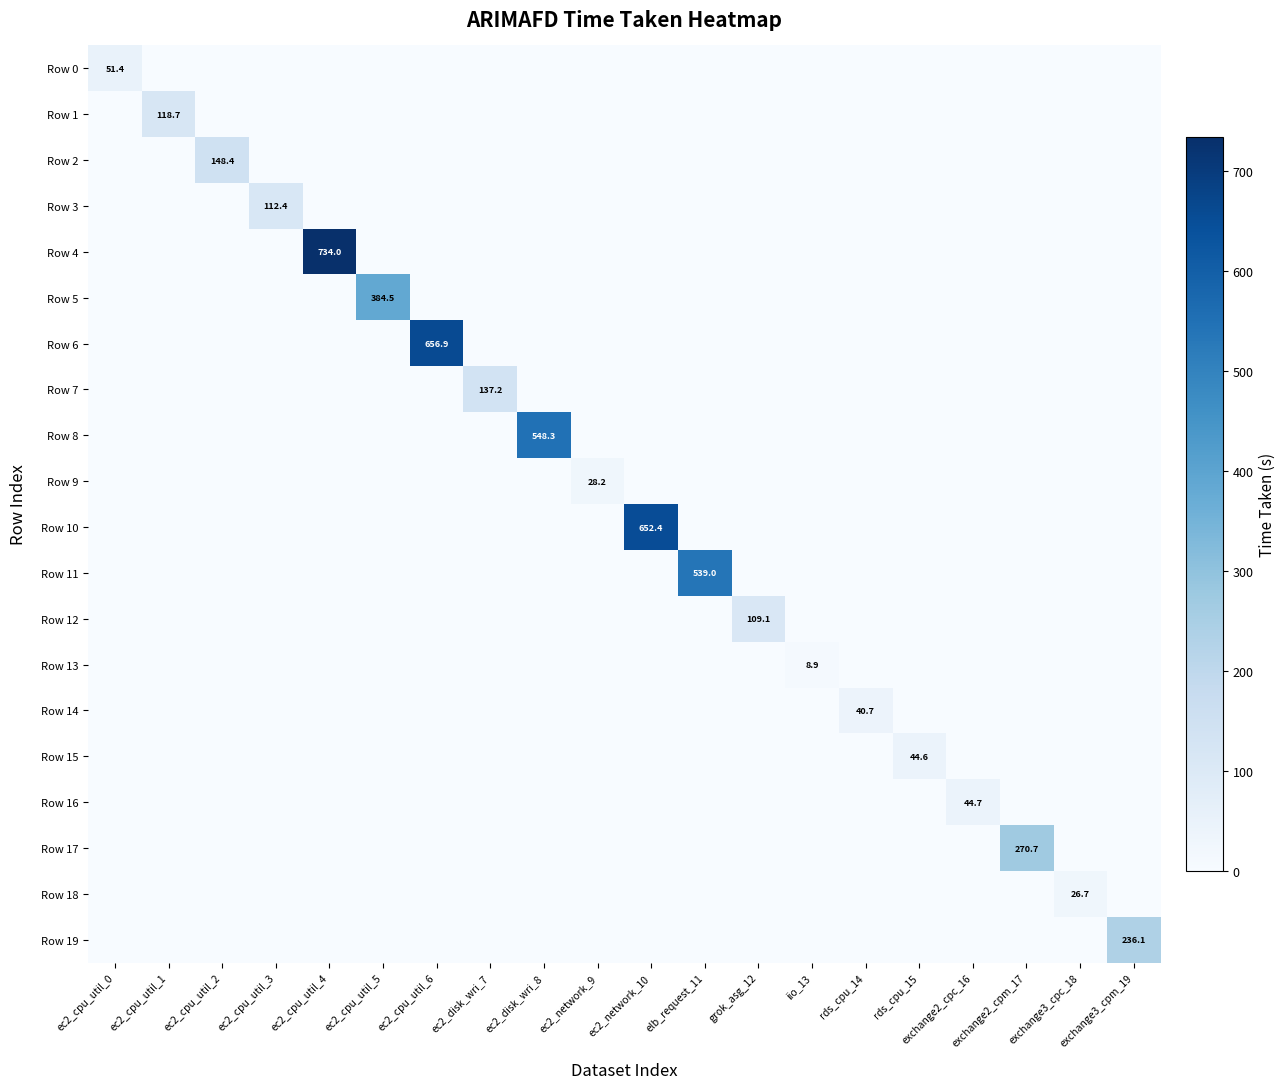

Rank the series by their maximum value, from highest to lowest.

Row 4, Row 6, Row 10, Row 8, Row 11, Row 5, Row 17, Row 19, Row 2, Row 7, Row 1, Row 3, Row 12, Row 0, Row 16, Row 15, Row 14, Row 9, Row 18, Row 13